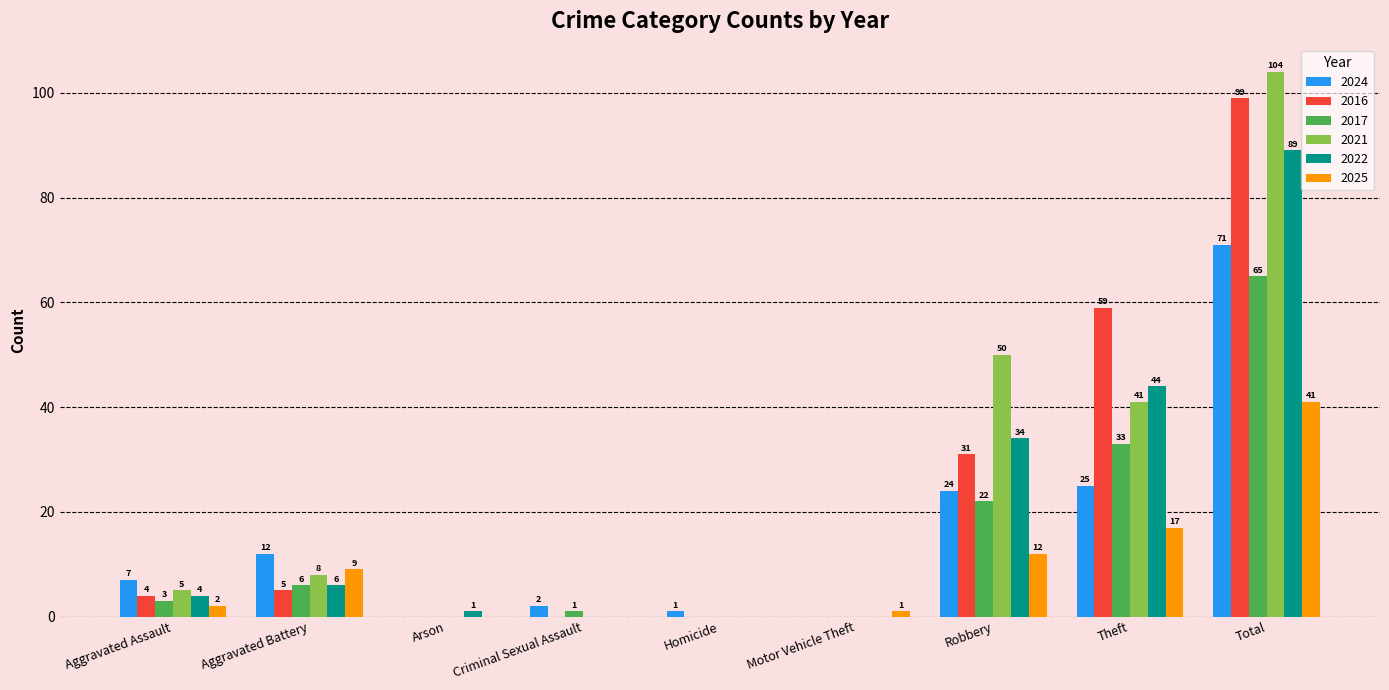

Which series changed the most between Aggravated Assault and Robbery?

2021